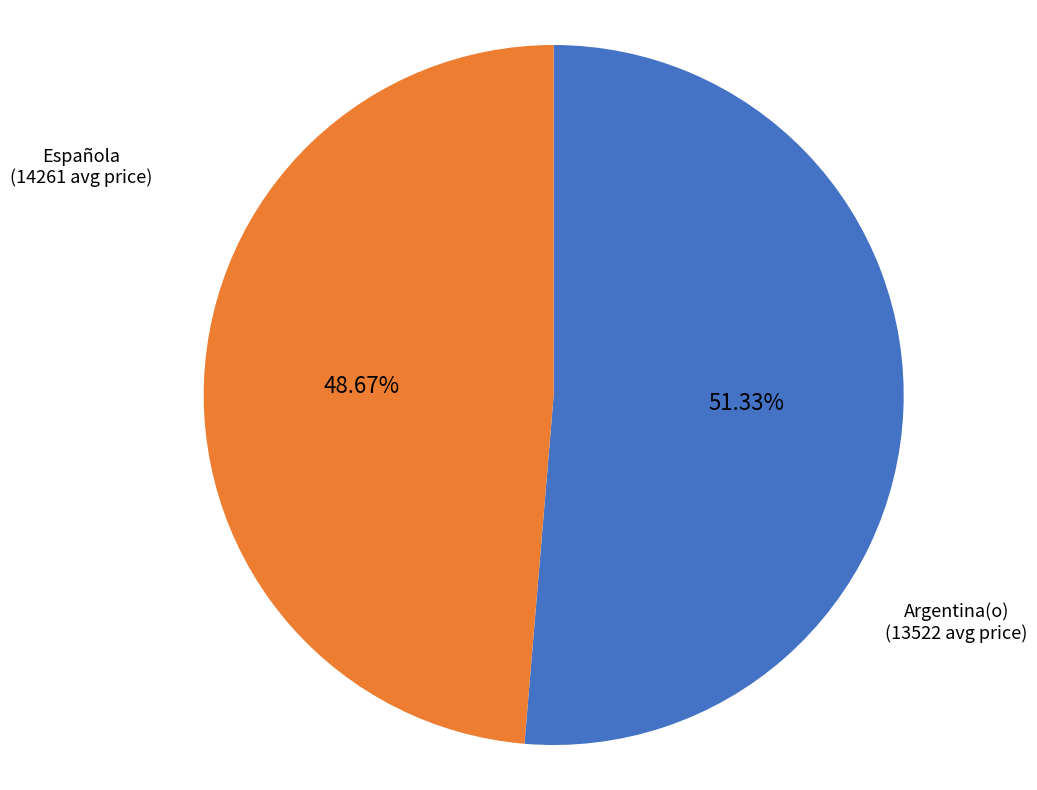

The Española slice represents 51% of the pie. True or false?

True